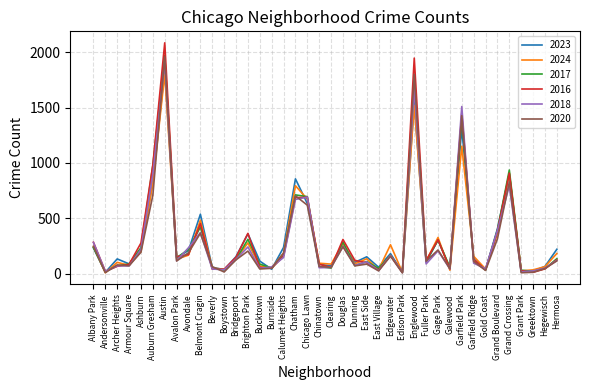

The 2024 series shows 382 at Garfield Park. True or false?

False